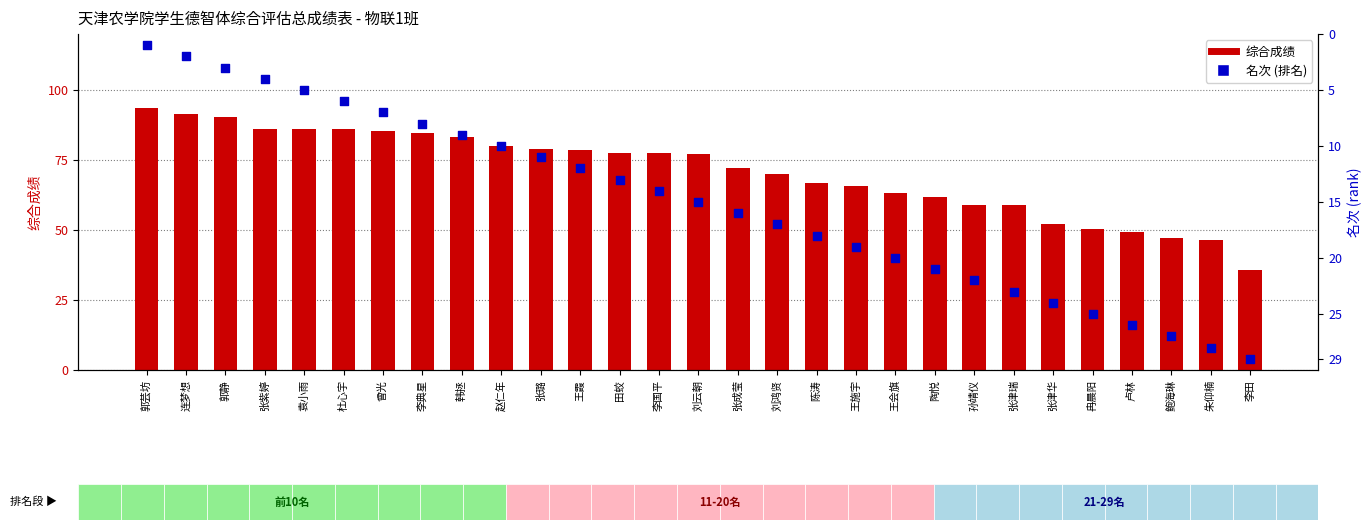

Which series has the widest spread of Y values?

综合成绩